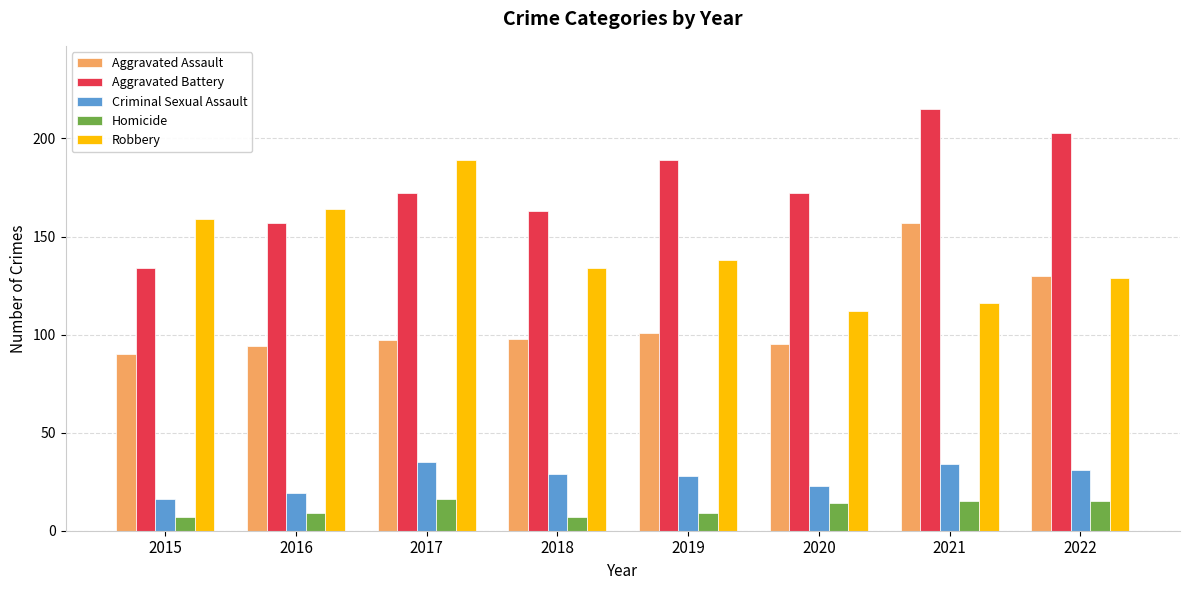

What value does the Robbery series have at 2015?

159